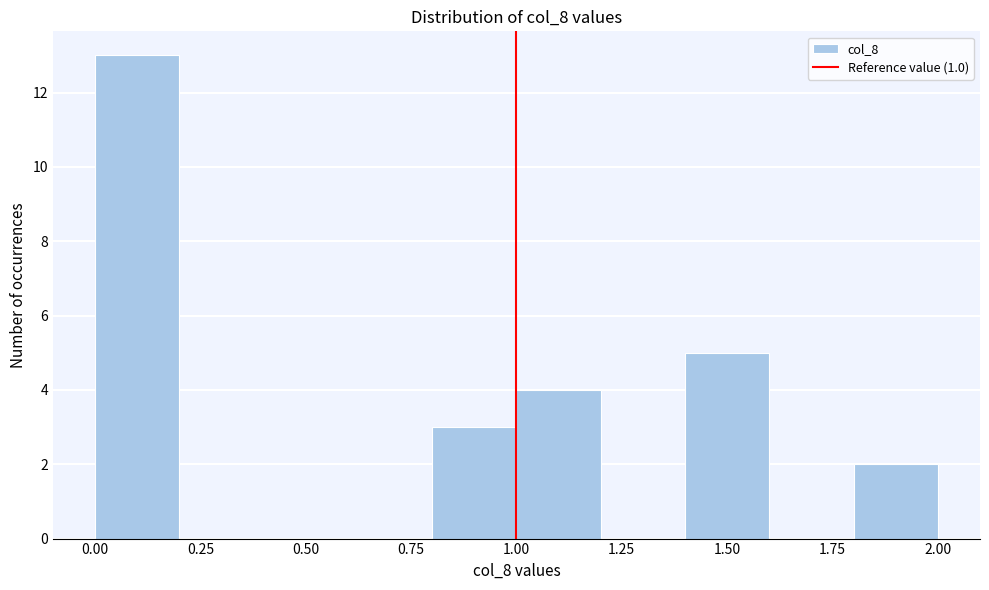

Over which range of the x-axis is the bar tallest?

0.0 to 0.2